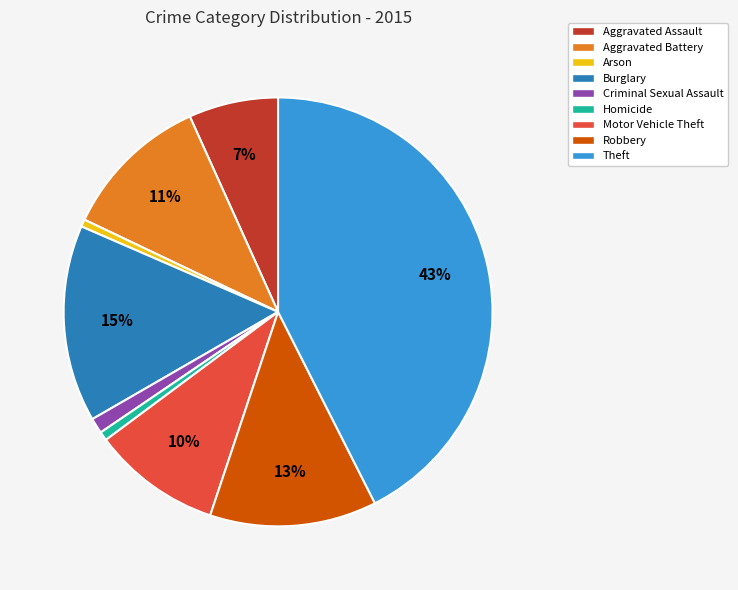

What is the ratio of the value at Criminal Sexual Assault to the value at Aggravated Battery?

0.1